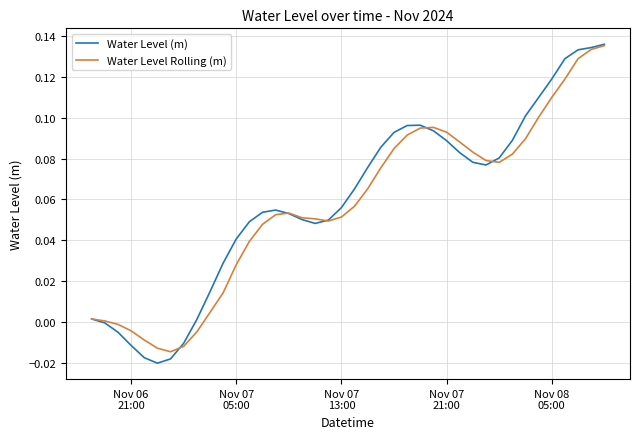

Which series has the widest spread of values?

Water Level (m)